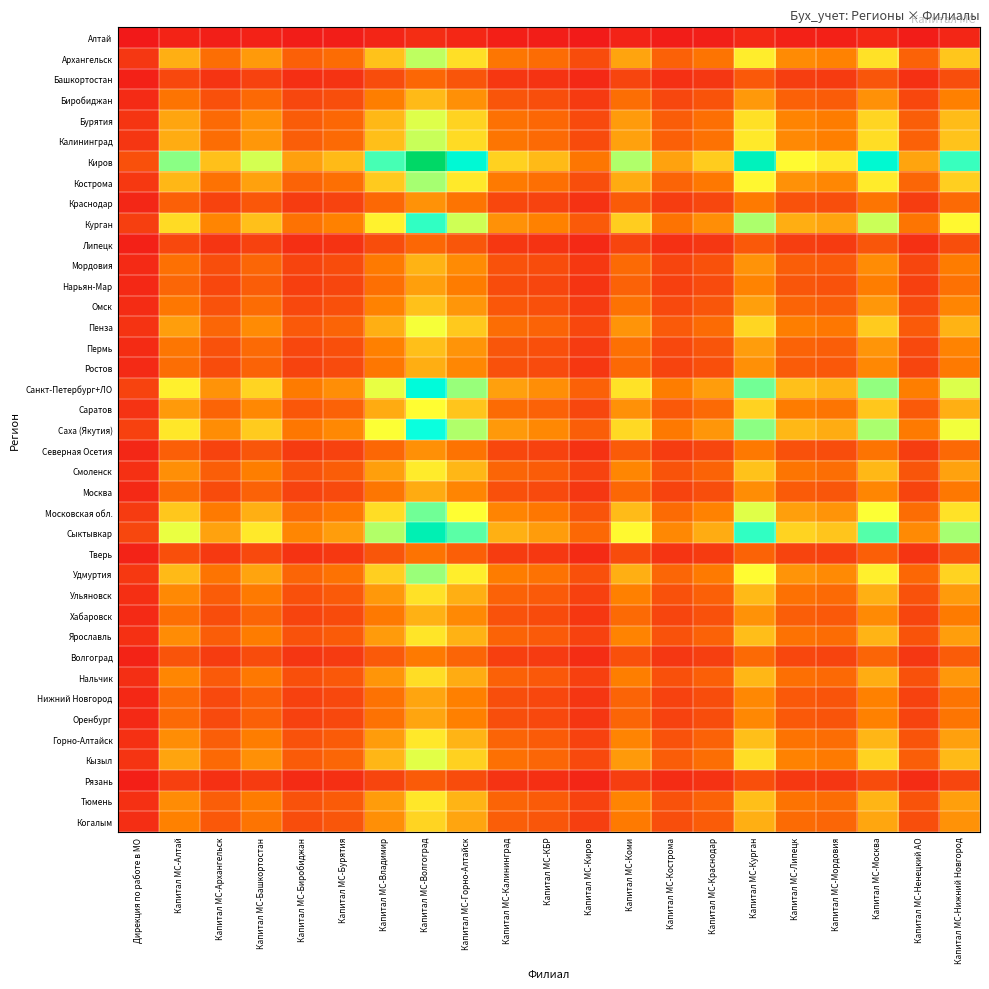

List the series in order of their peak value, highest first.

Киров, Сыктывкар, Санкт-Петербург+ЛО, Саха (Якутия), Курган, Московская обл., Удмуртия, Кострома, Архангельск, Калининград, Бурятия, Кызыл, Пенза, Саратов, Смоленск, Горно-Алтайск, Тюмень, Ярославль, Ульяновск, Нальчик, Когалым, Омск, Пермь, Биробиджан, Мордовия, Хабаровск, Ростов, Москва, Оренбург, Нижний Новгород, Нарьян-Мар, Краснодар, Северная Осетия, Волгоград, Тверь, Липецк, Башкортостан, Рязань, Алтай